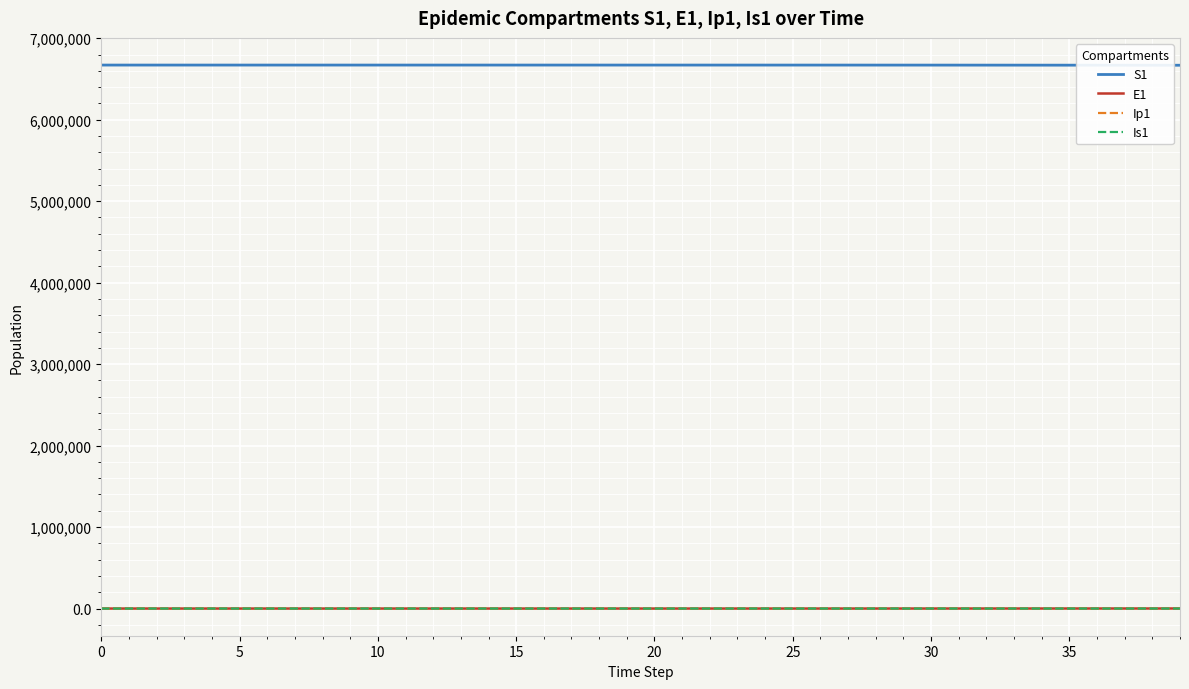

Which series has the largest total across all categories?

S1